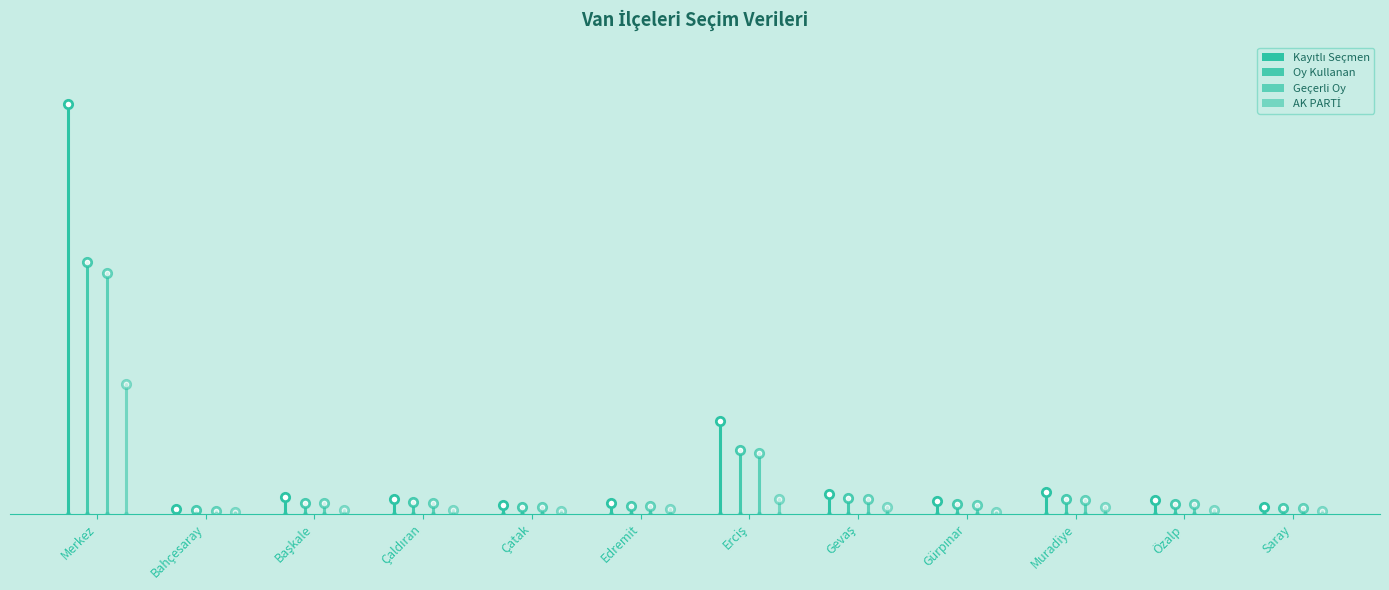

Are the bars horizontal?

No